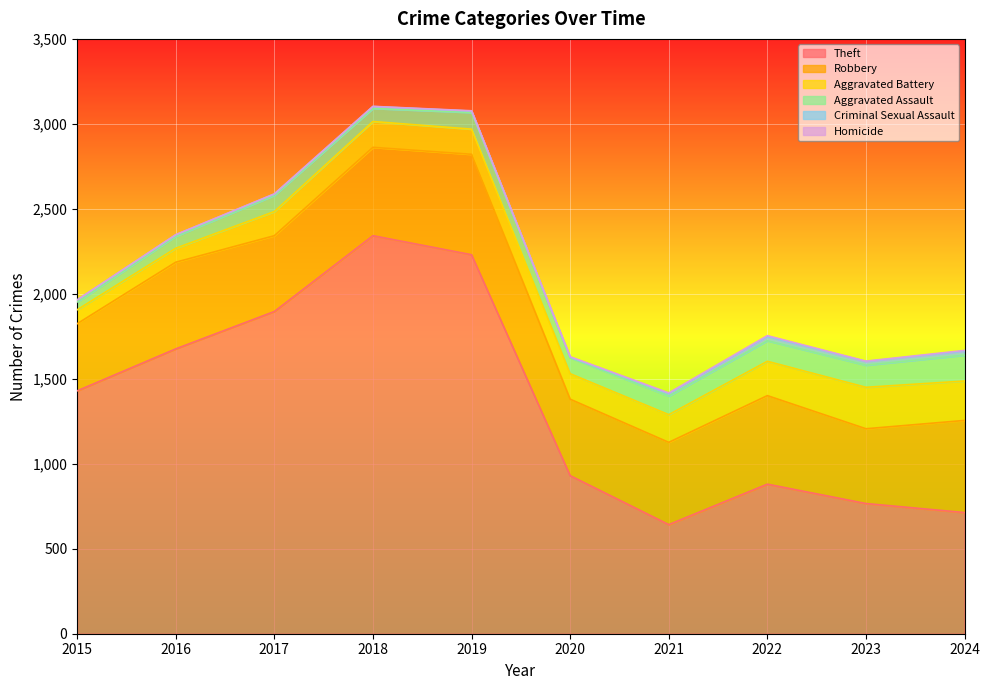

Which series has the largest total across all categories?

Theft